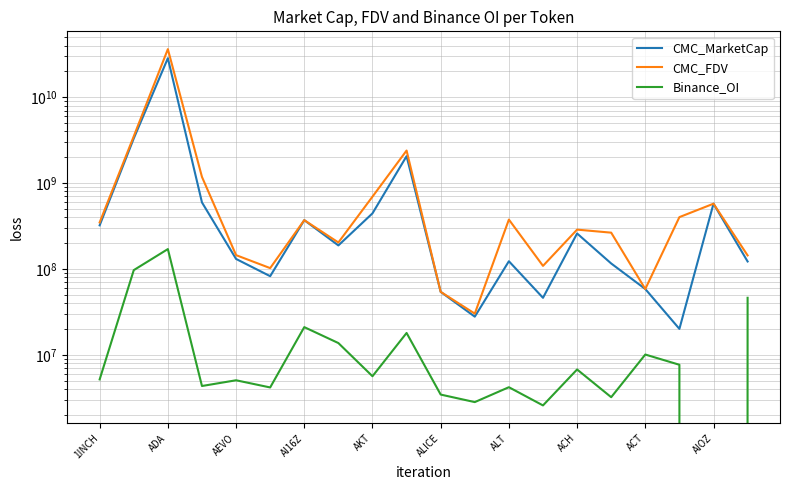

Does the chart display data point markers on the line(s)?

No